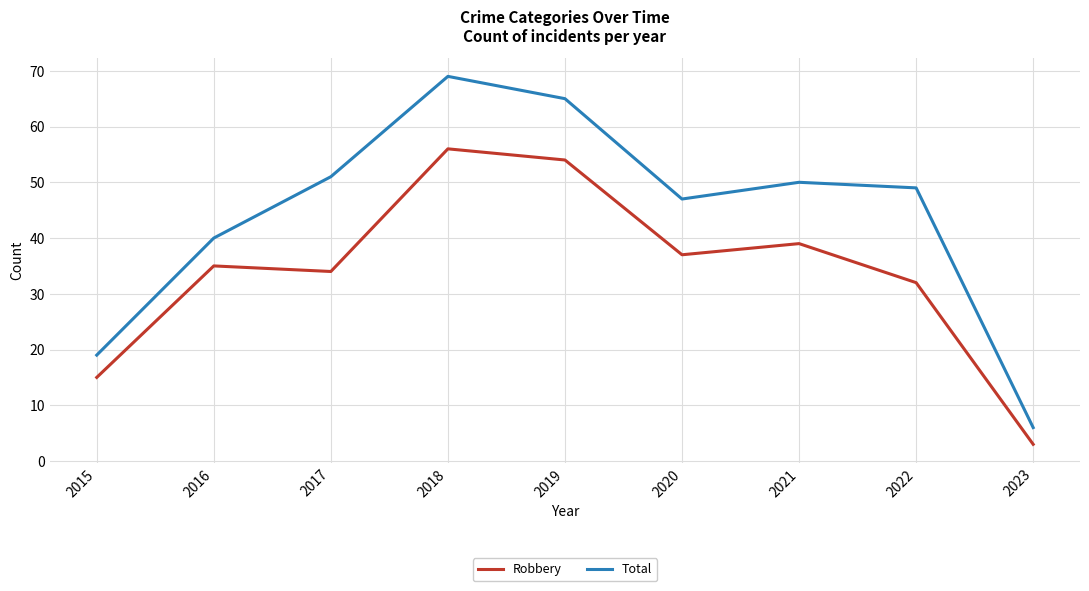

What is the approximate value of Robbery at 2020?

37